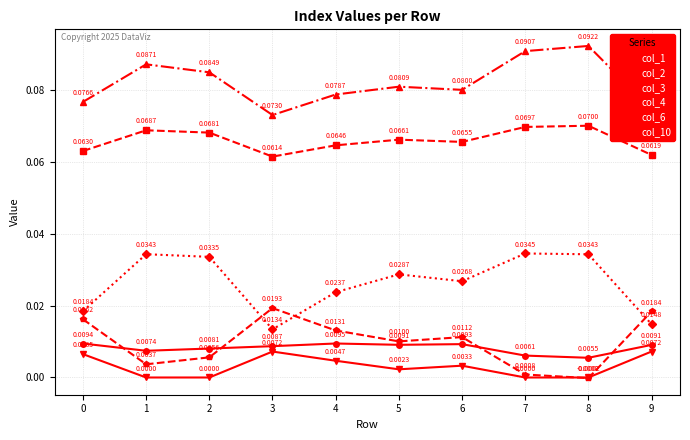

How many interior local peaks does the col_10 series have?

2